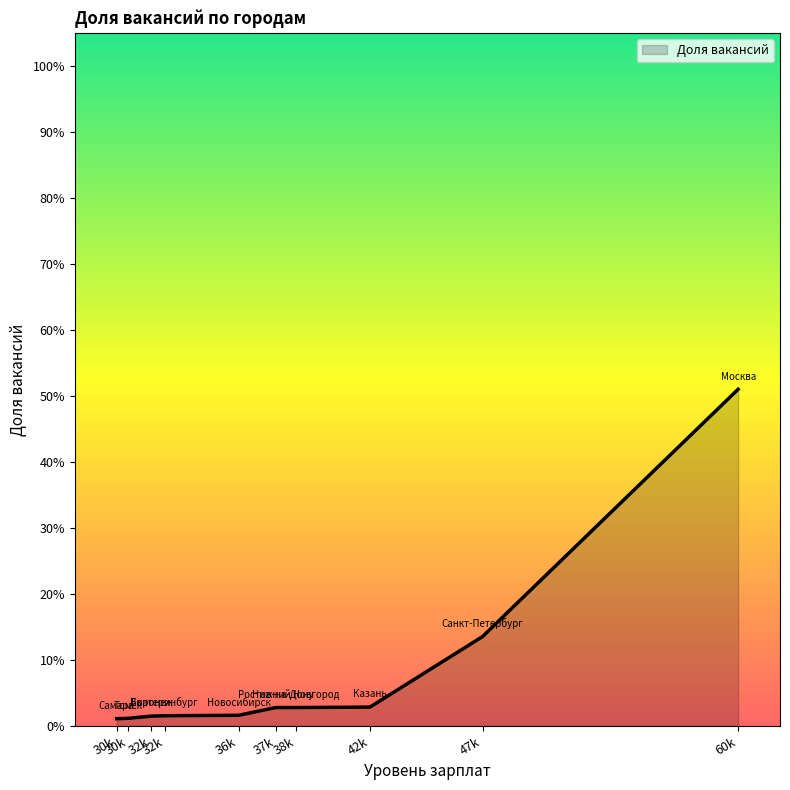

What is the label of the 3rd point from the right?

42k